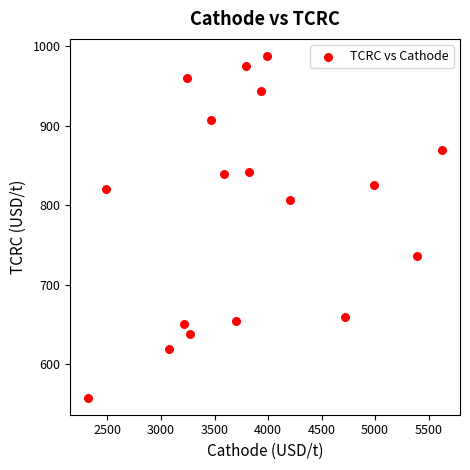

What is the range of Y values (max minus min)?

429.5